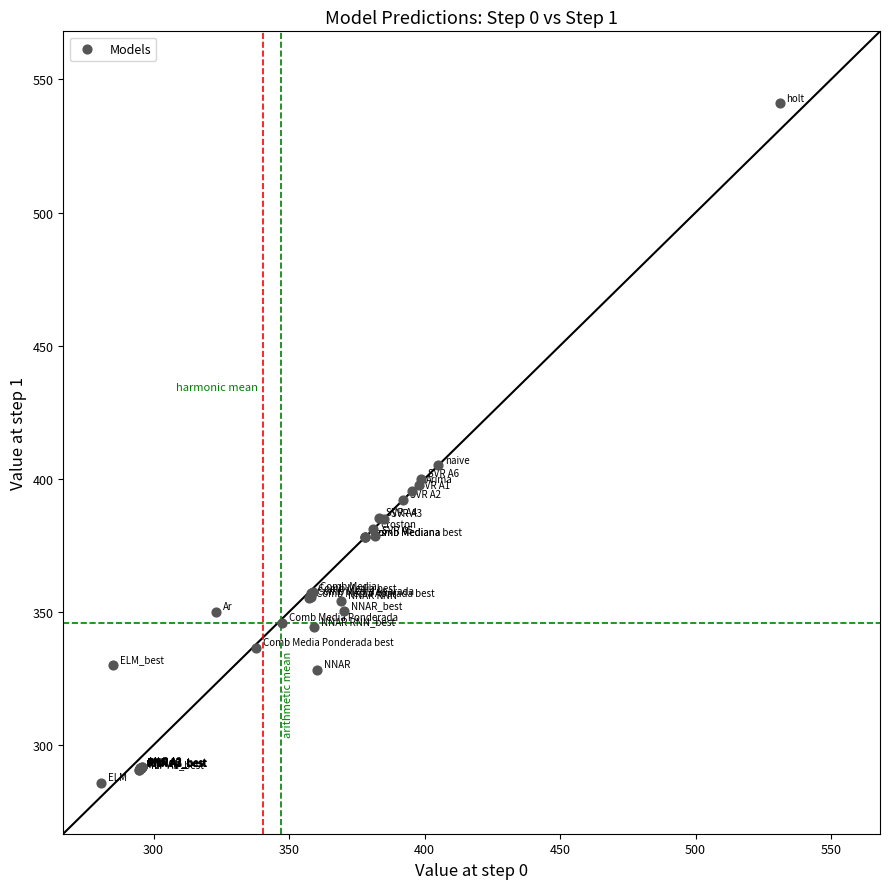

What Y value in the scatter plot is closest to 413?

405.0